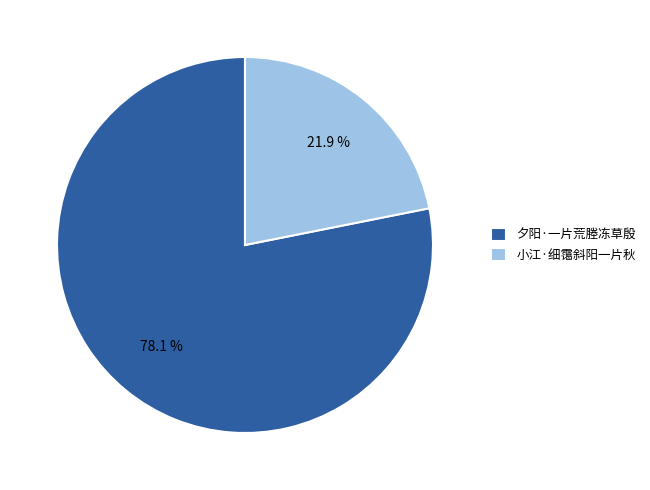

How many slices are in this pie chart?

2